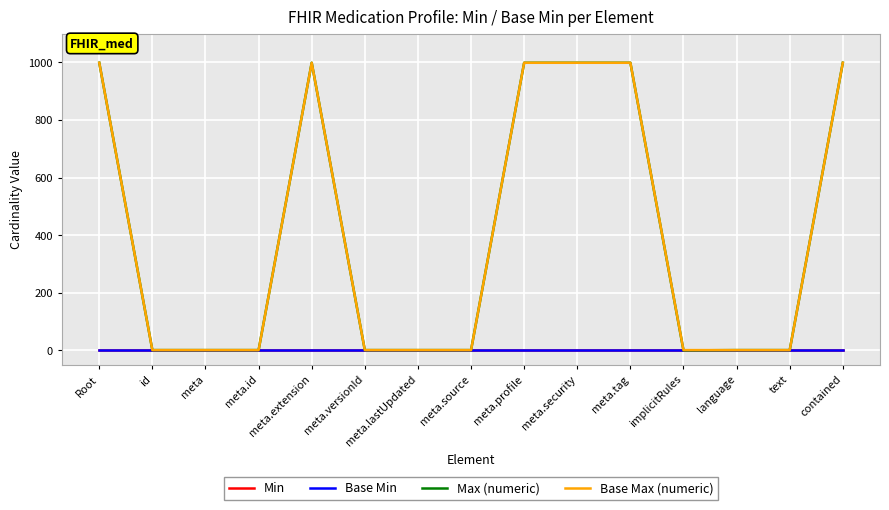

Is the value of Min at implicitRules greater than the value of Max (numeric) at meta?

No